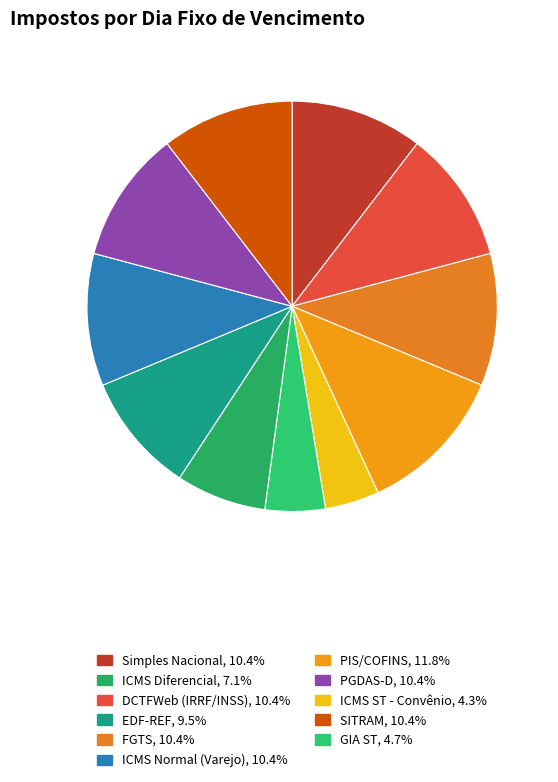

To the nearest percent, what is the difference between the largest and smallest slice percentages?

8%